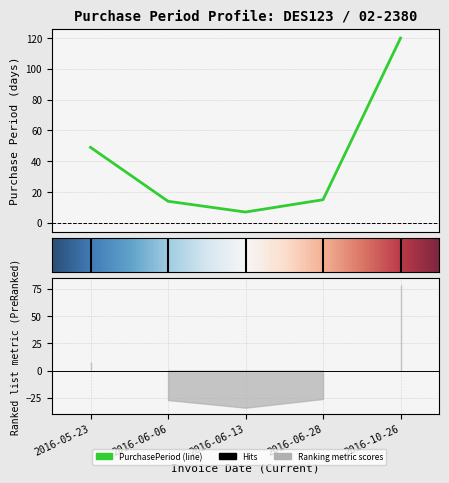

Does the chart have visible grid lines?

Yes